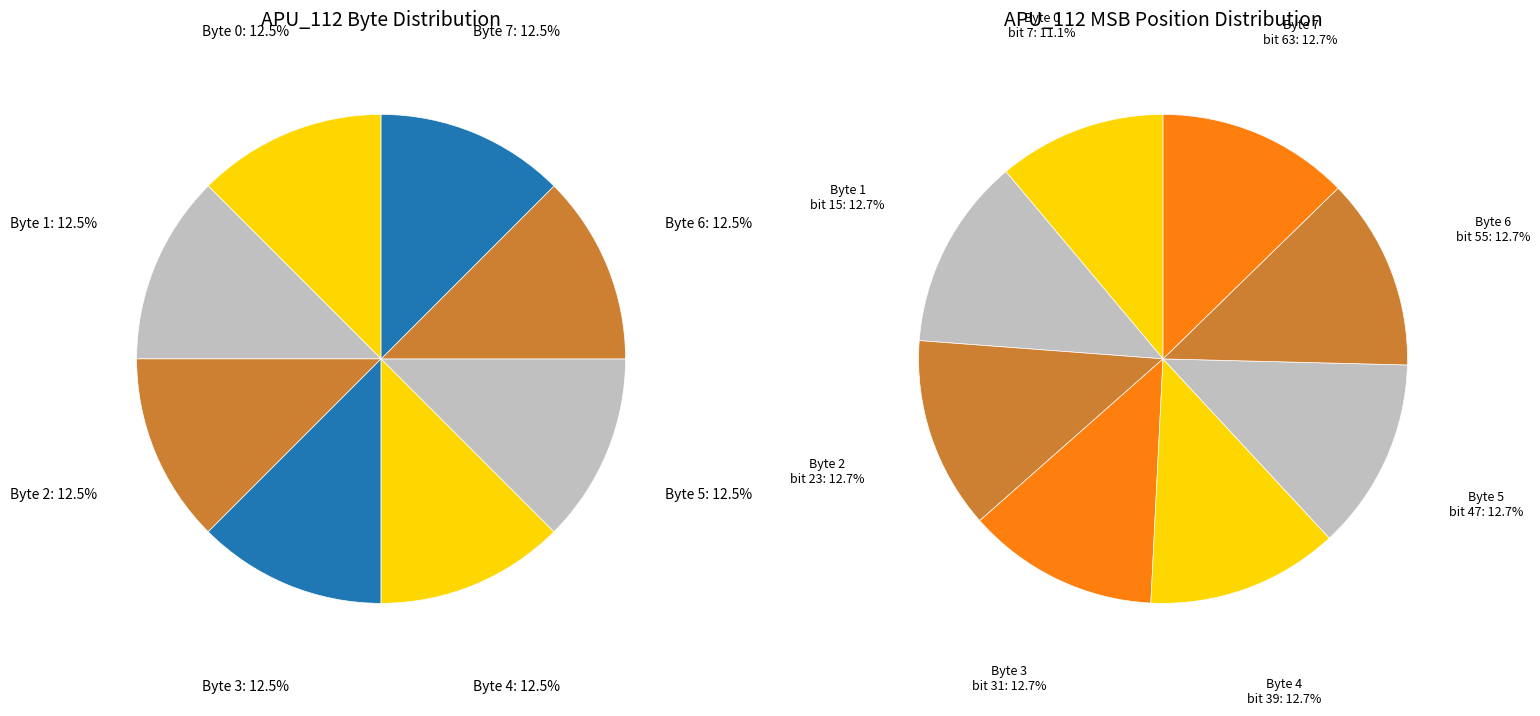

What is the total percentage of byte 5 and byte 0?

23.8%